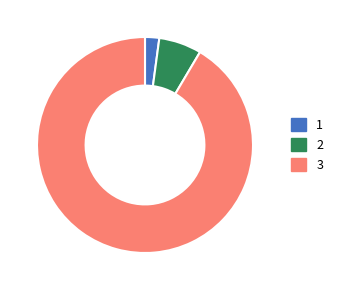

Does any single category account for the majority?

Yes